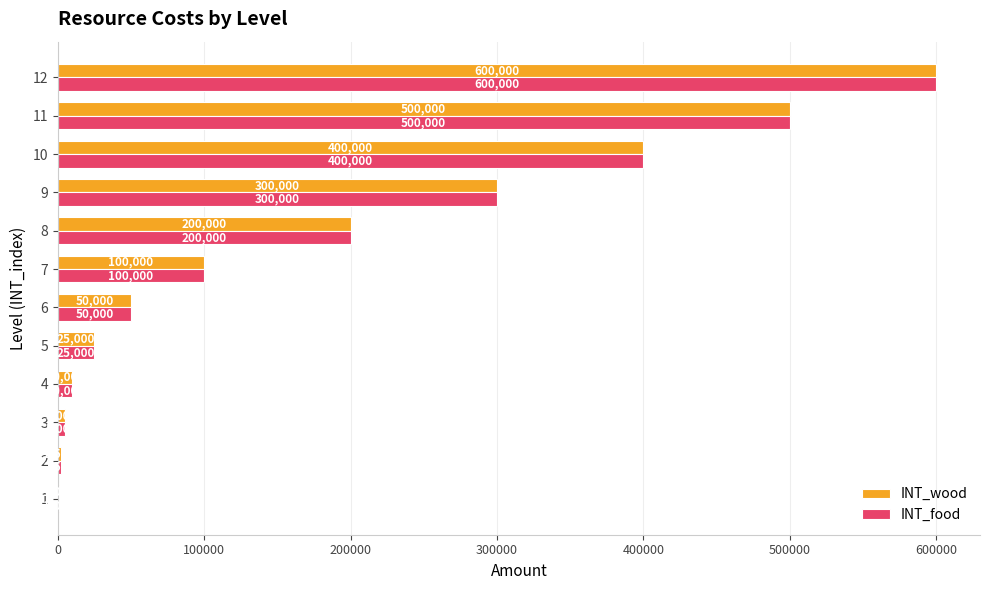

The value of INT_food at 4 is 10000. True or false?

True